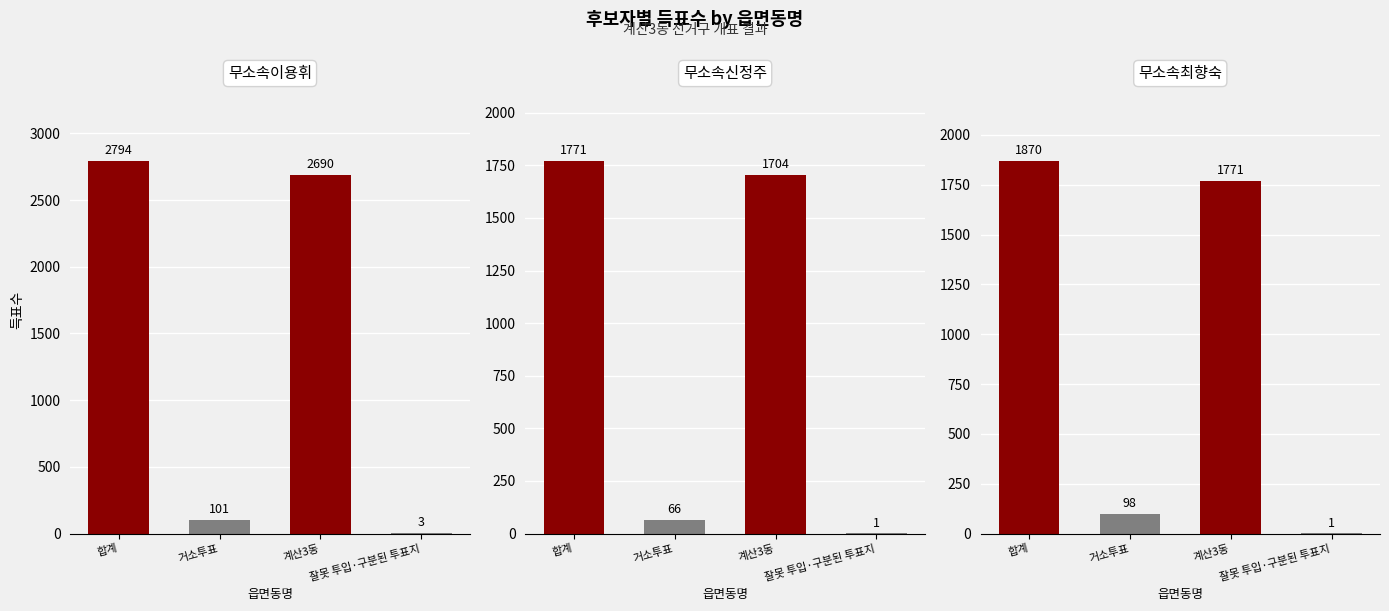

Is it true that 무소속최향숙 equals 1870 at 합계?

True